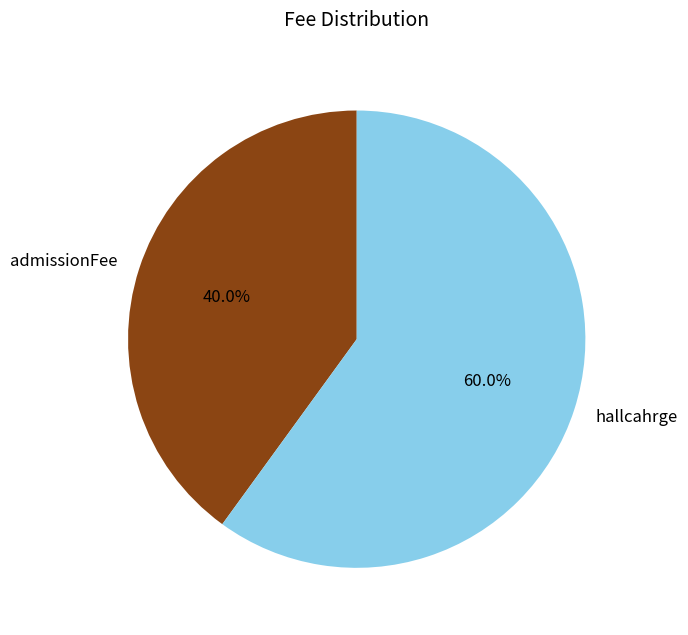

Does hallcahrge represent more than half of the total?

Yes